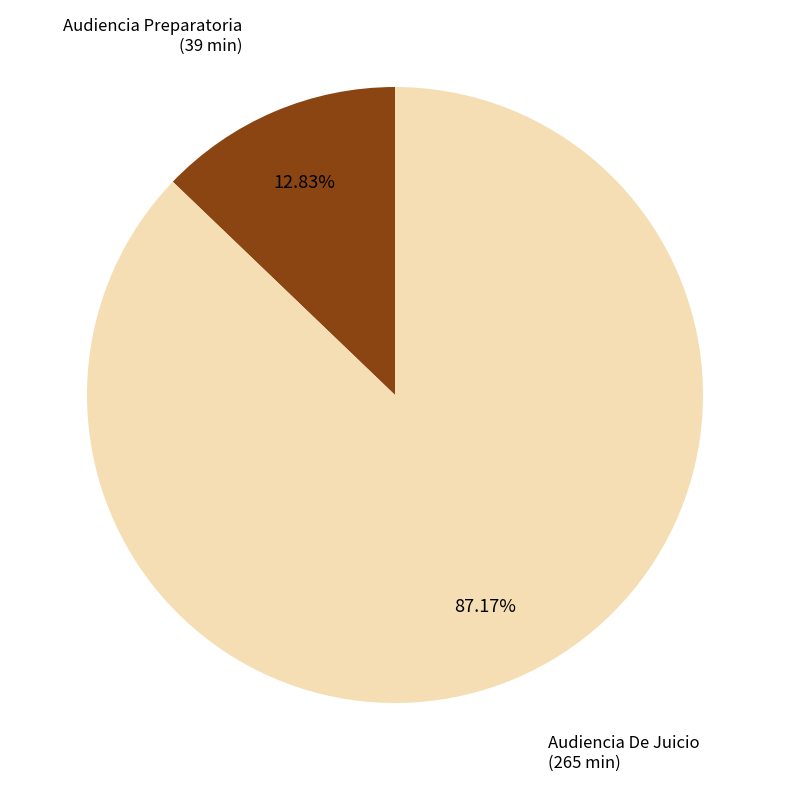

To the nearest percent, what is the average slice percentage?

50%